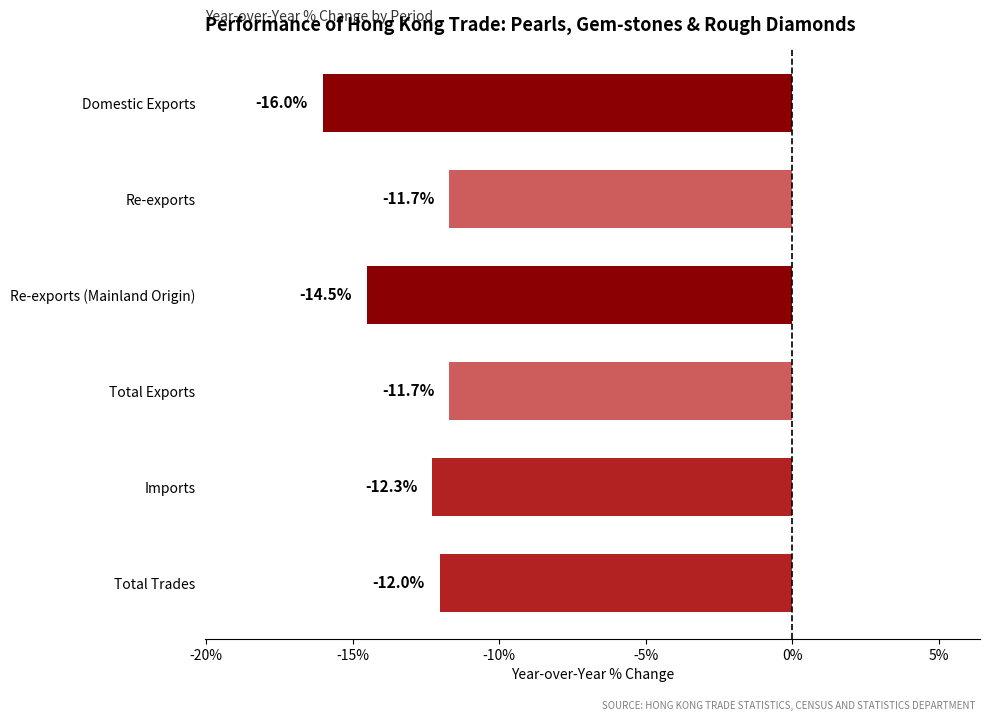

Reading top to bottom, what are all the values shown in this chart?

Domestic Exports=-16.0	Re-exports=-11.7	Re-exports (Mainland Origin)=-14.5	Total Exports=-11.7	Imports=-12.3	Total Trades=-12.0